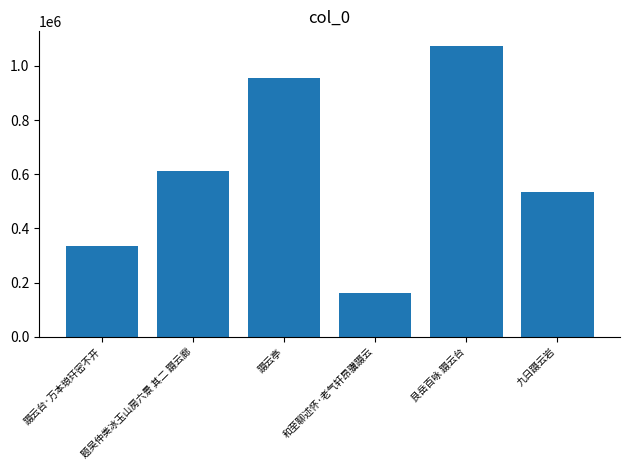

List the labels in order of value, smallest first.

和至聊述怀·老气轩昂骥蹑云, 蹑云台·万本琅玕密不开, 九日蹑云岩, 题吴仲类冰玉山房六景 其二 蹑云廊, 蹑云亭, 艮岳百咏 蹑云台